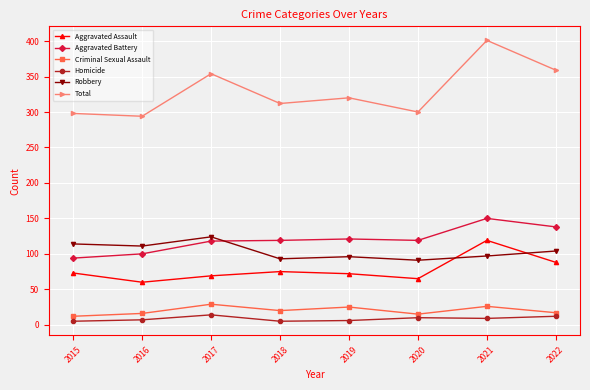

True or false: Criminal Sexual Assault and Robbery cross at least once.

False